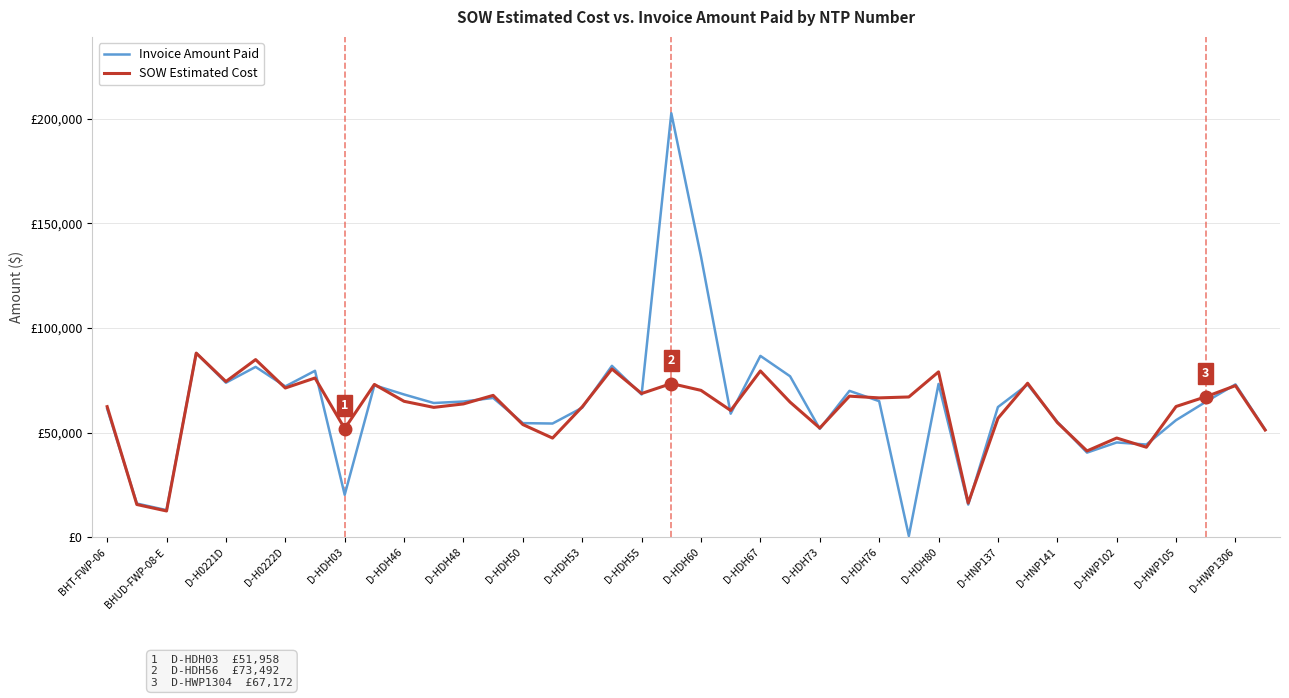

What are all the series names shown in the legend?

Invoice Amount Paid, SOW Estimated Cost